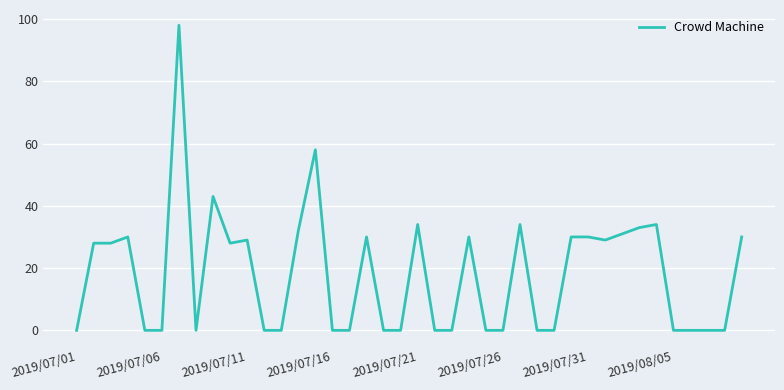

What is the greatest value displayed?

98